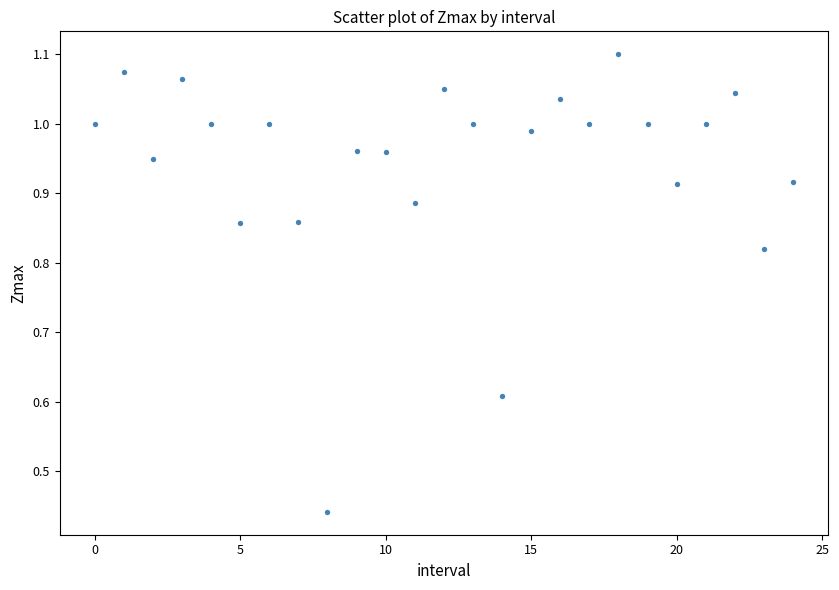

What is the range of Y values (max minus min)?

0.7